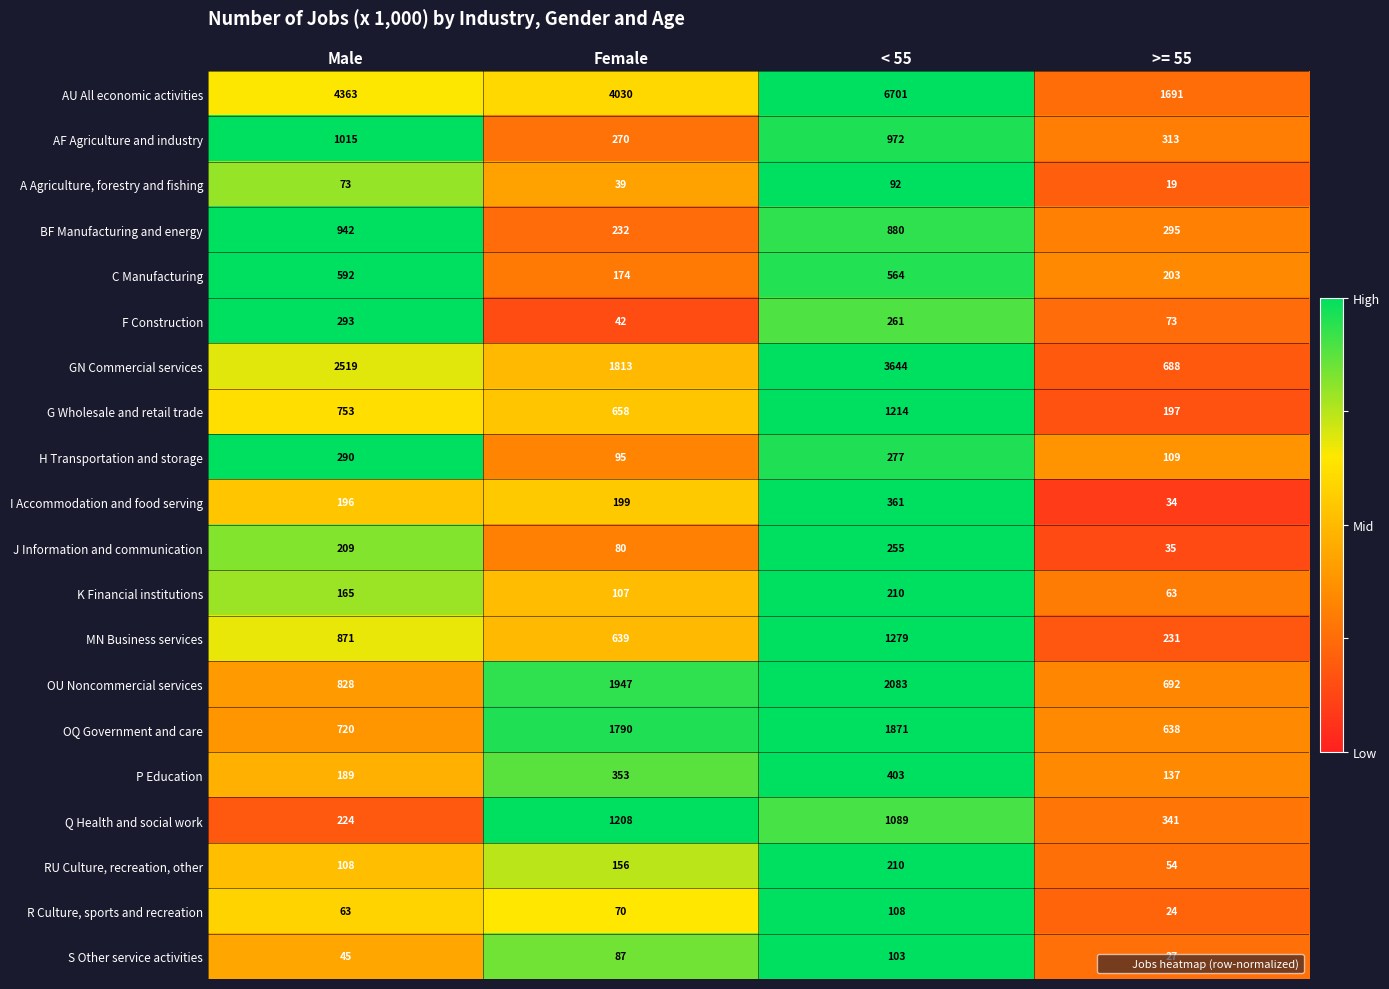

At Male, list the series in order from smallest to largest.

S Other service activities, R Culture, sports and recreation, A Agriculture, forestry and fishing, RU Culture, recreation, other, K Financial institutions, P Education, I Accommodation and food serving, J Information and communication, Q Health and social work, H Transportation and storage, F Construction, C Manufacturing, OQ Government and care, G Wholesale and retail trade, OU Noncommercial services, MN Business services, BF Manufacturing and energy, AF Agriculture and industry, GN Commercial services, AU All economic activities